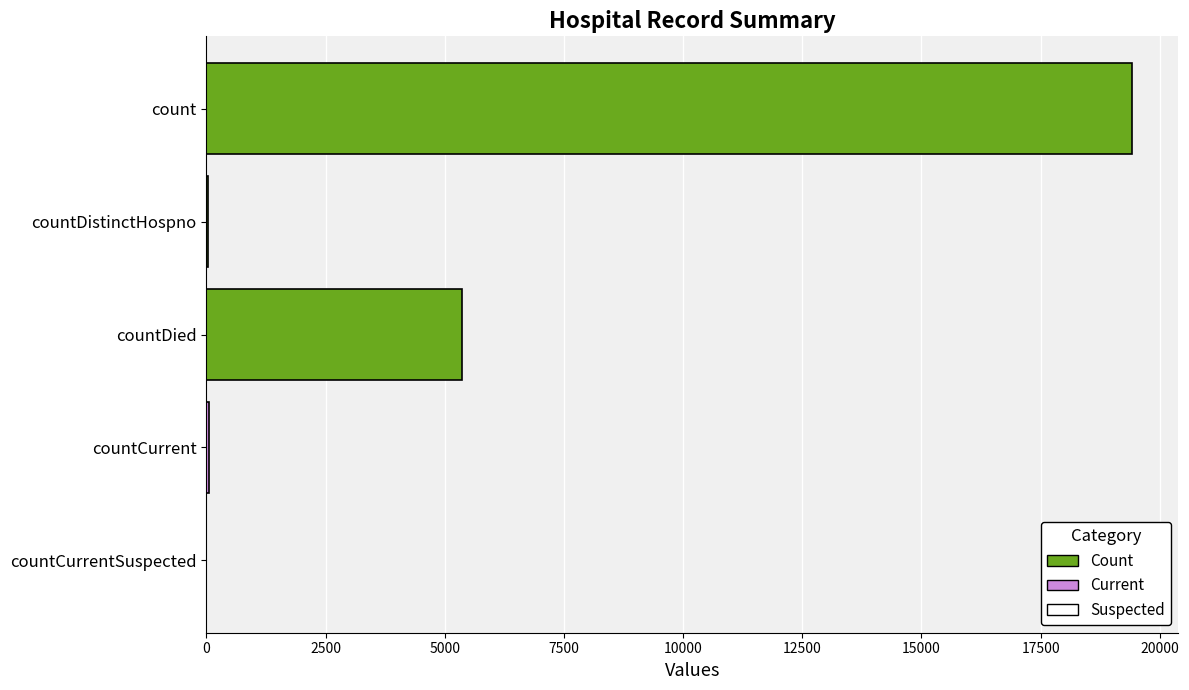

Approximately how many times larger is the value at count compared to countDied?

3.6